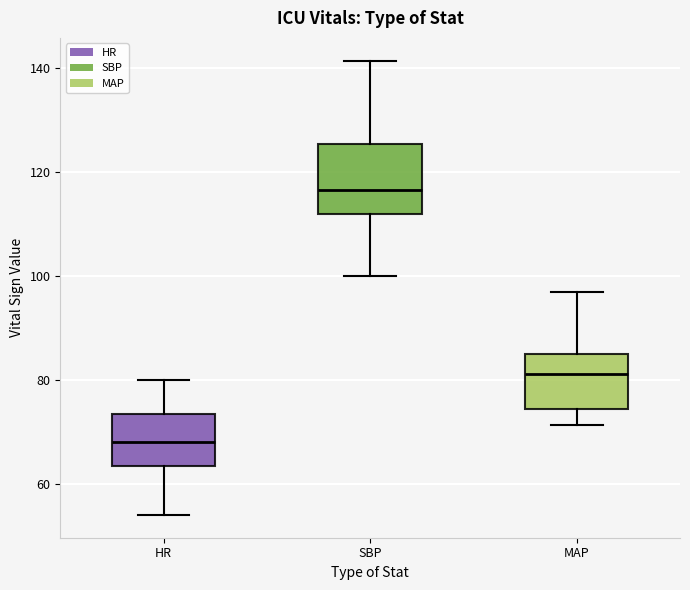

Where is the lower edge of the box for HR on the y-axis? The values are not printed on the chart, so give them approximately, as read against the axis.

64